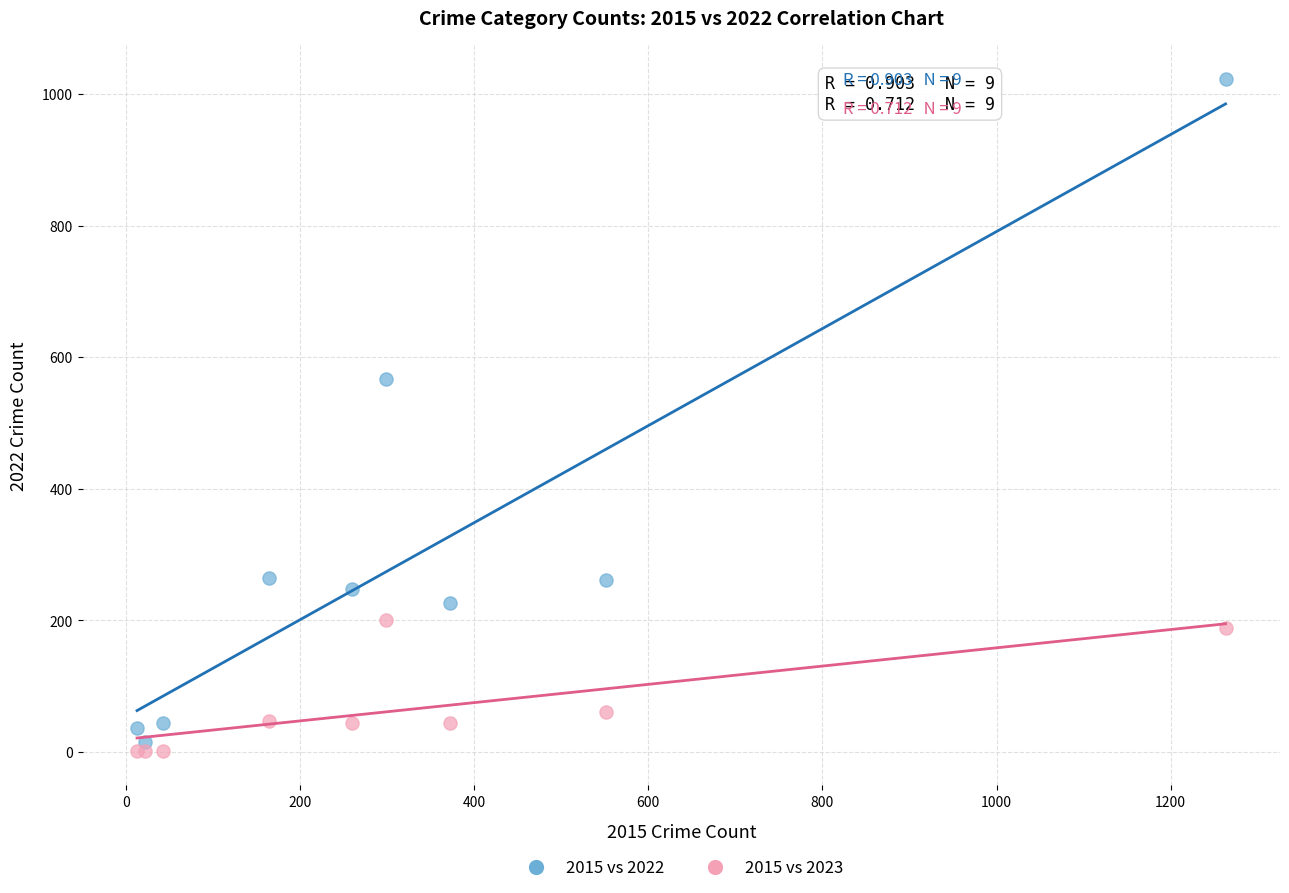

Which series contains the lowest Y value?

2015 vs 2023